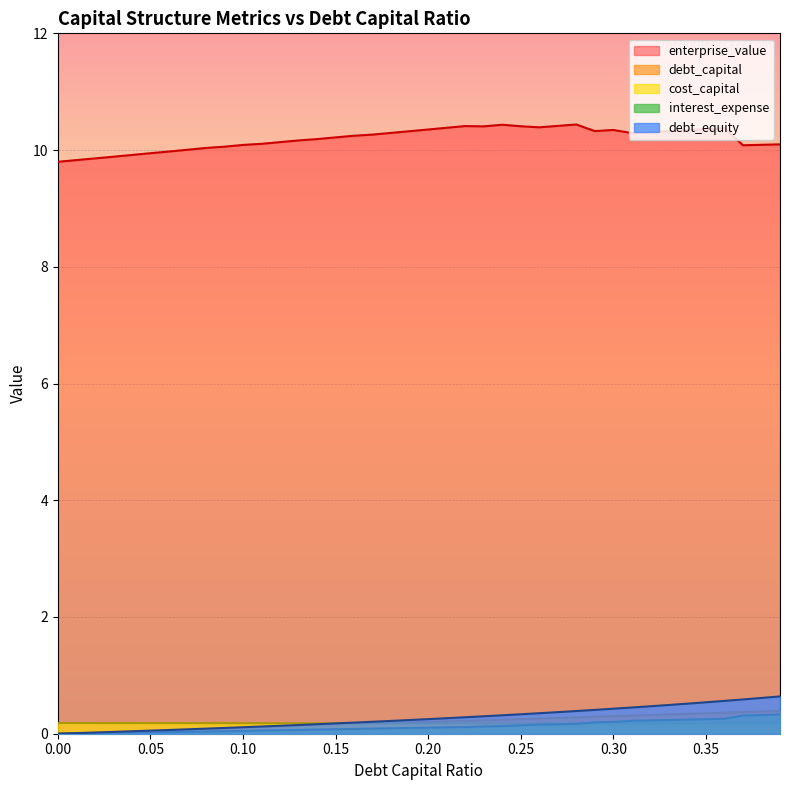

True or false: debt_equity and interest_expense cross at least once.

False